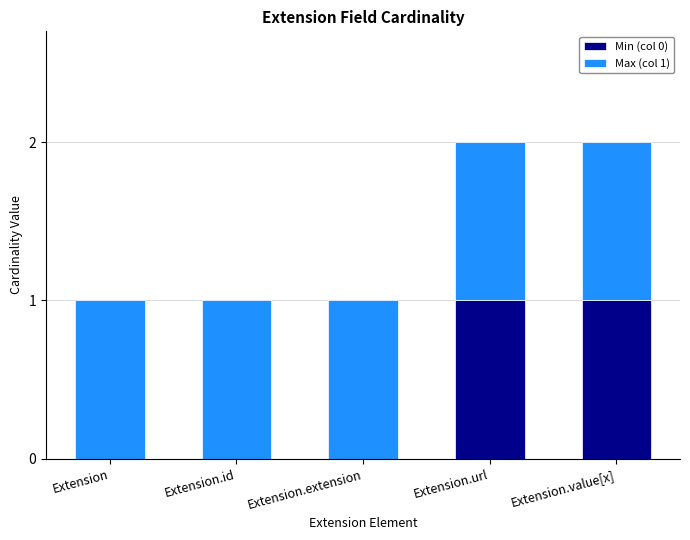

Count the number of categories in the chart.

5